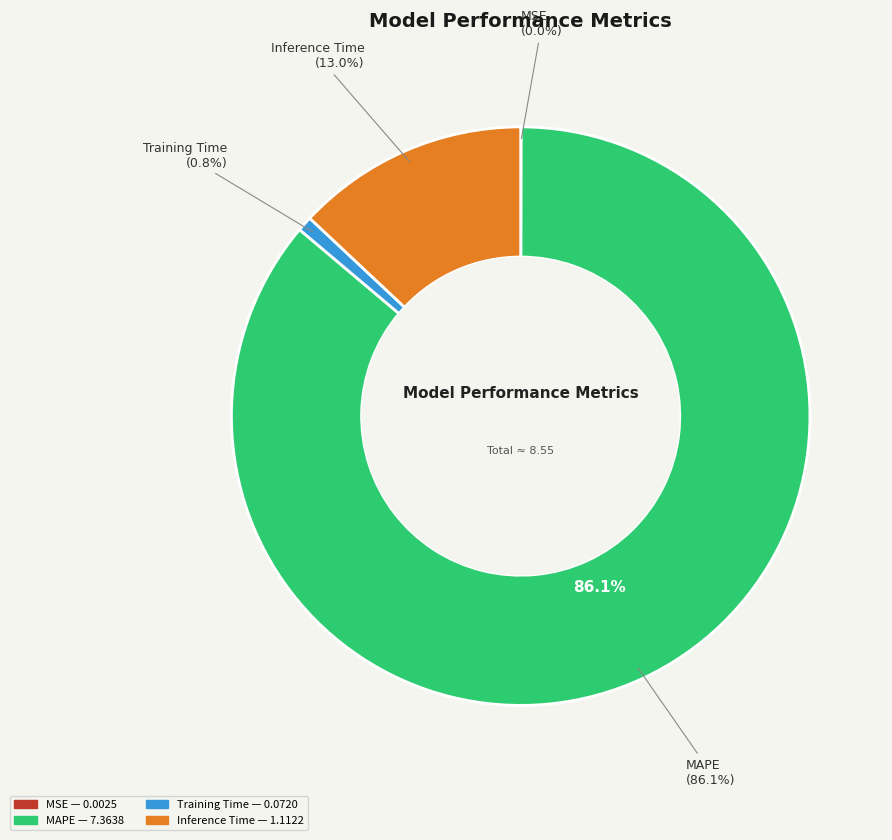

Rank the categories by value from lowest to highest.

MSE, Training Time, Inference Time, MAPE